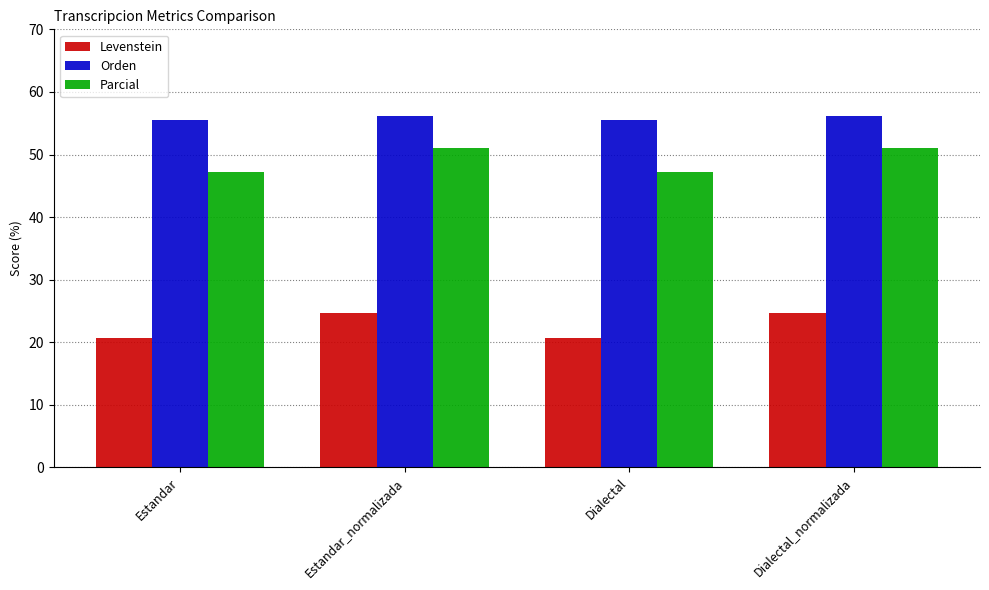

How many groups of bars are there?

4